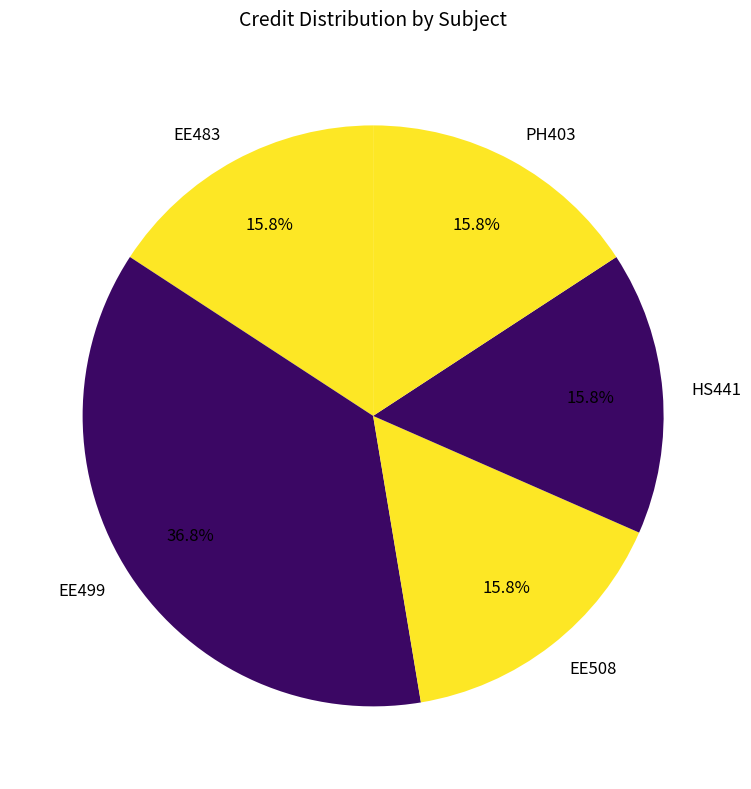

Do PH403 and EE499 together represent more than half of the pie?

Yes